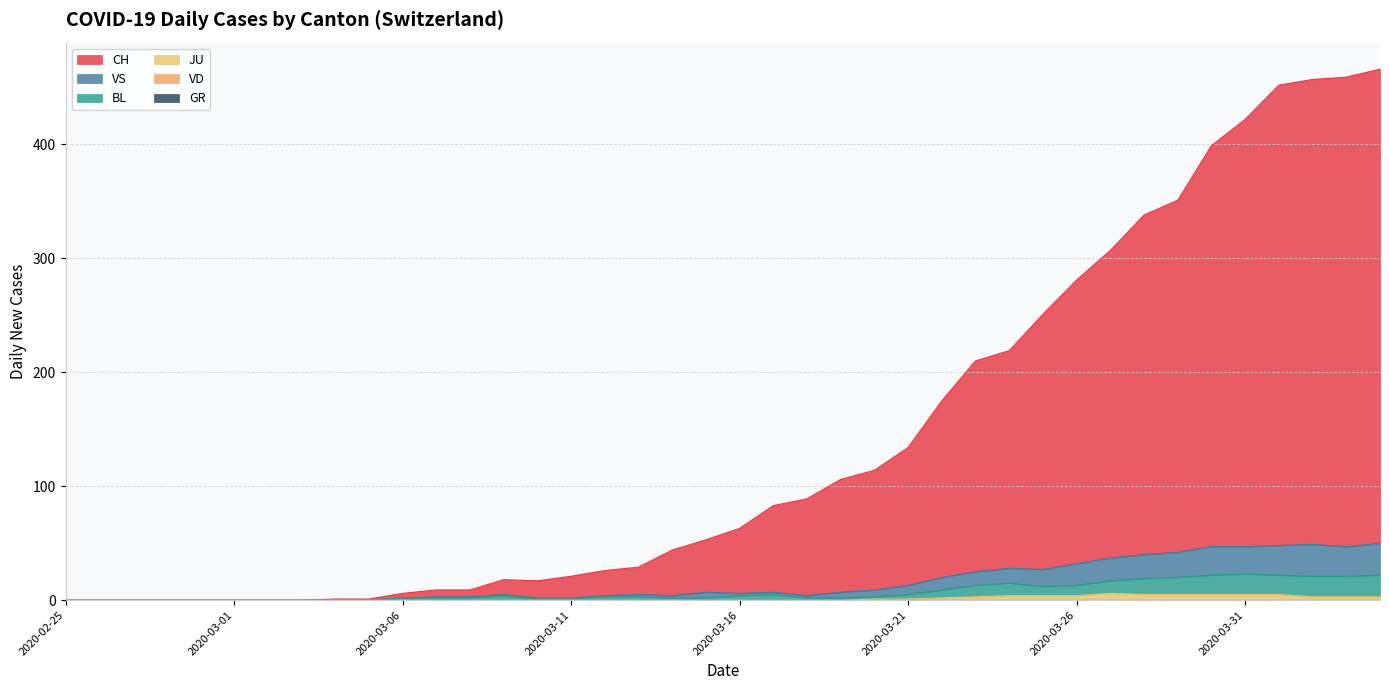

What is the spread (max minus min) of values at 2020-03-29?

346